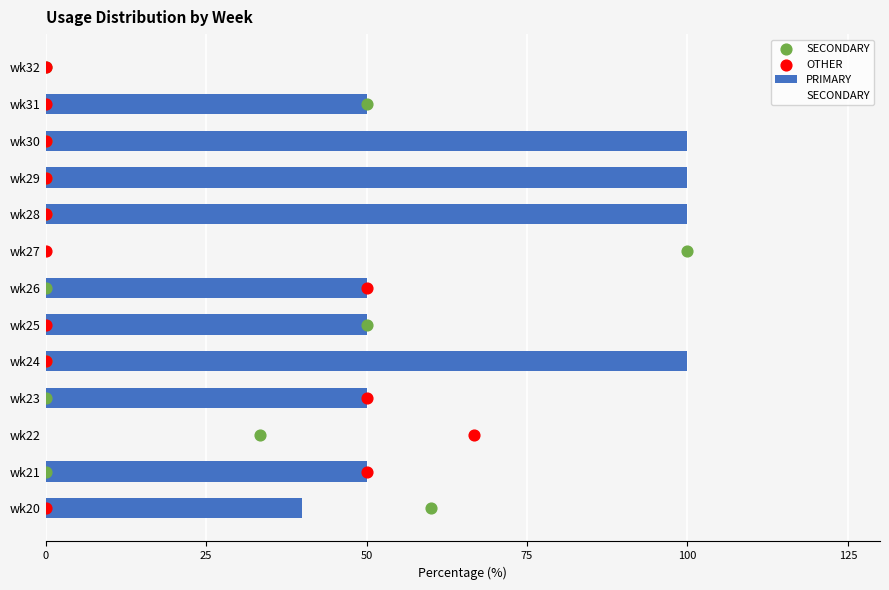

The value of PRIMARY at wk24 is 100. True or false?

True